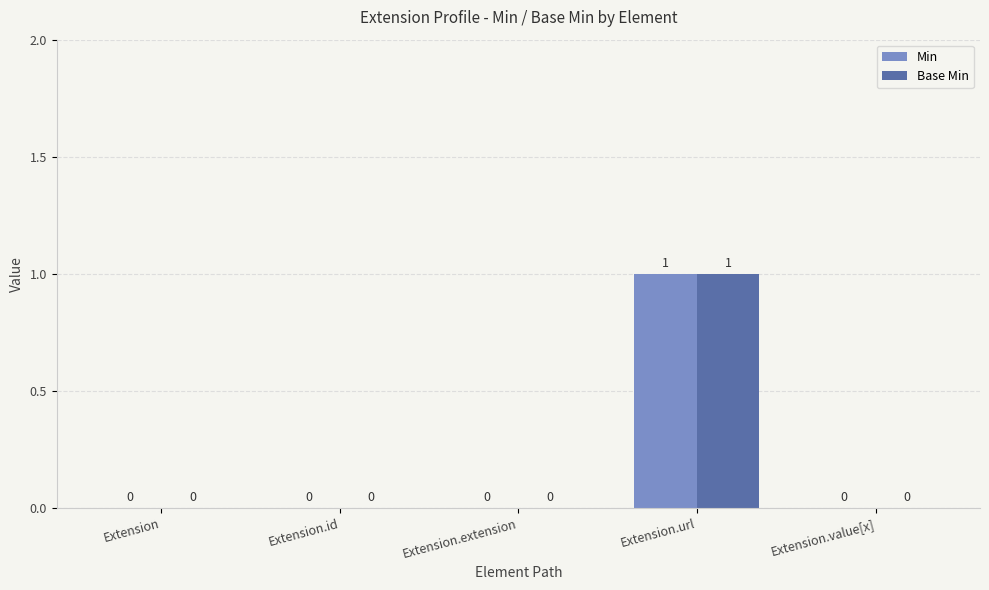

How many Min values are between 0 and 1?

5